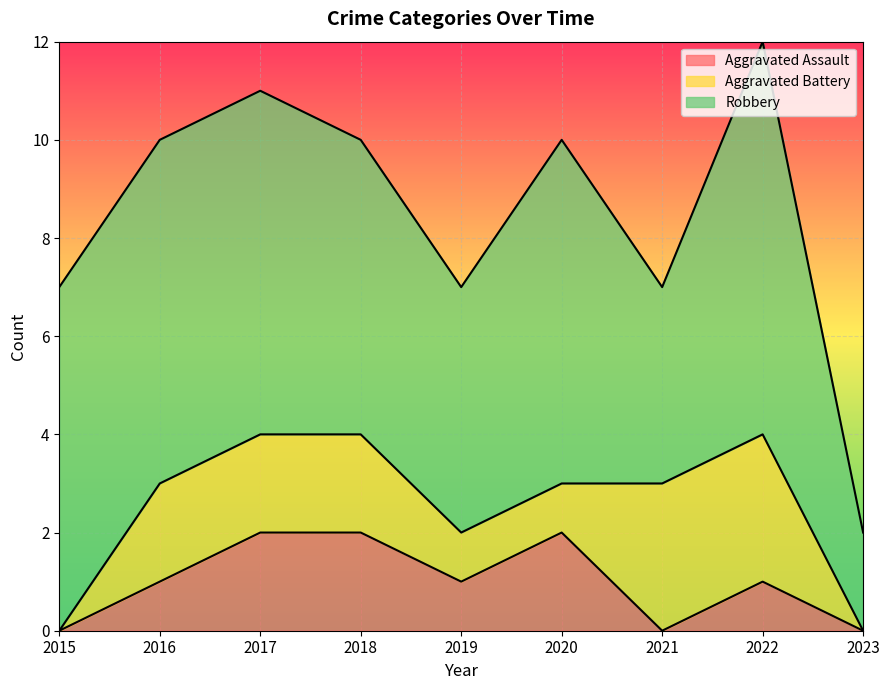

Which series changed the most between 2020 and 2023?

Robbery